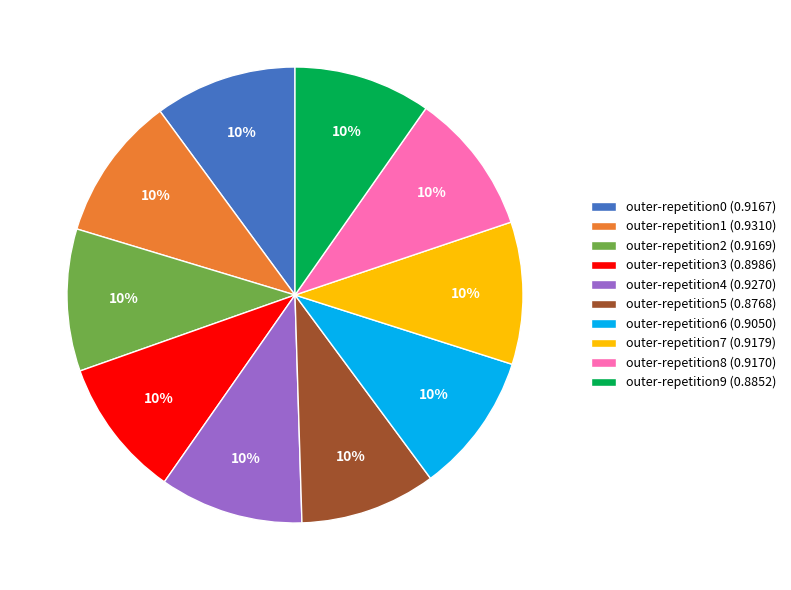

To the nearest percent, what portion does outer-repetition6 represent?

10%